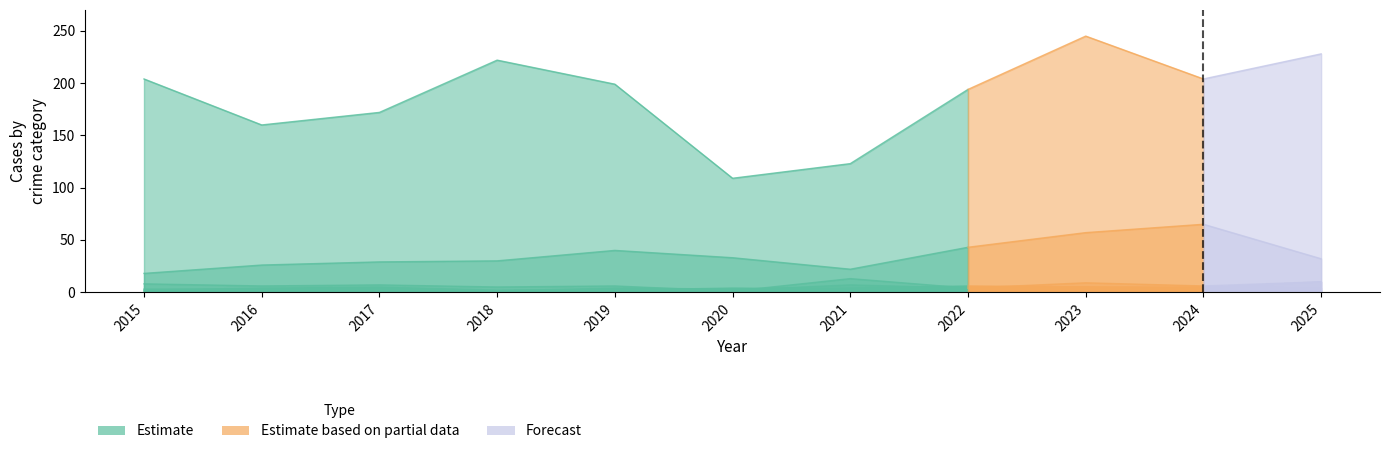

At which label does Theft first exceed 199?

2015